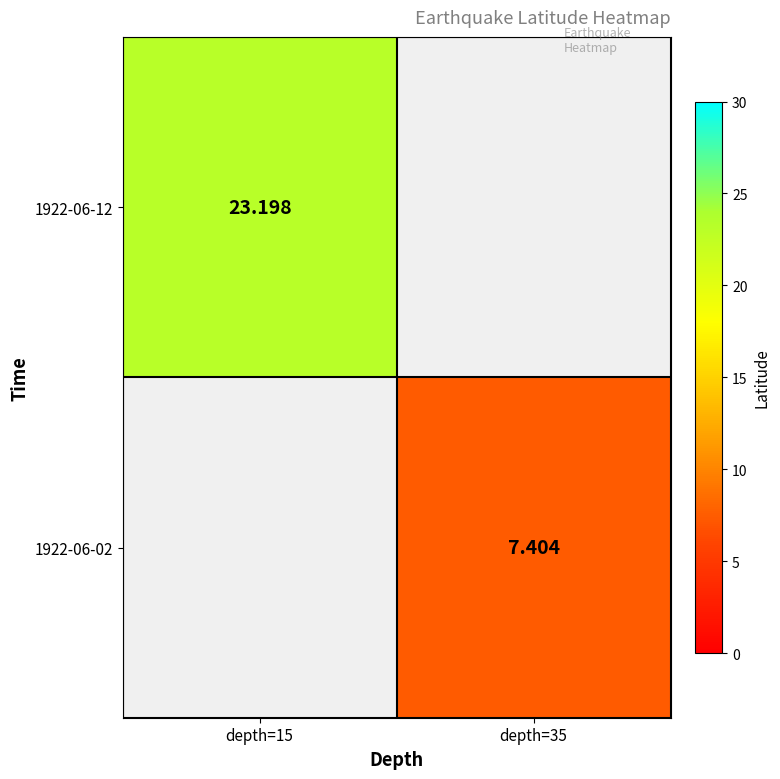

At how many categories does at least one series exceed 14?

1